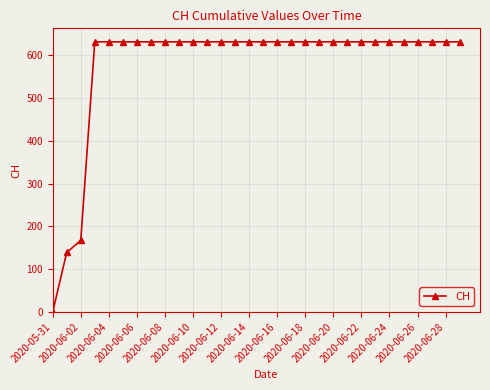

What is the greatest value displayed?

631